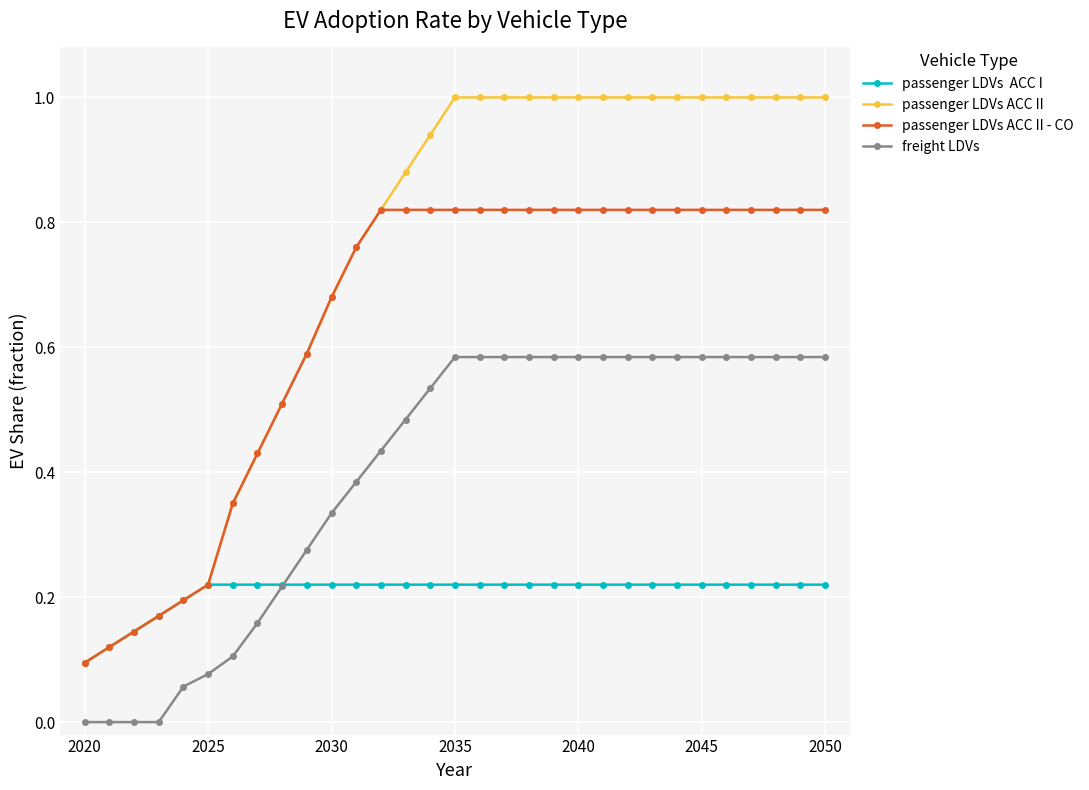

What is the greatest value displayed?

1.0